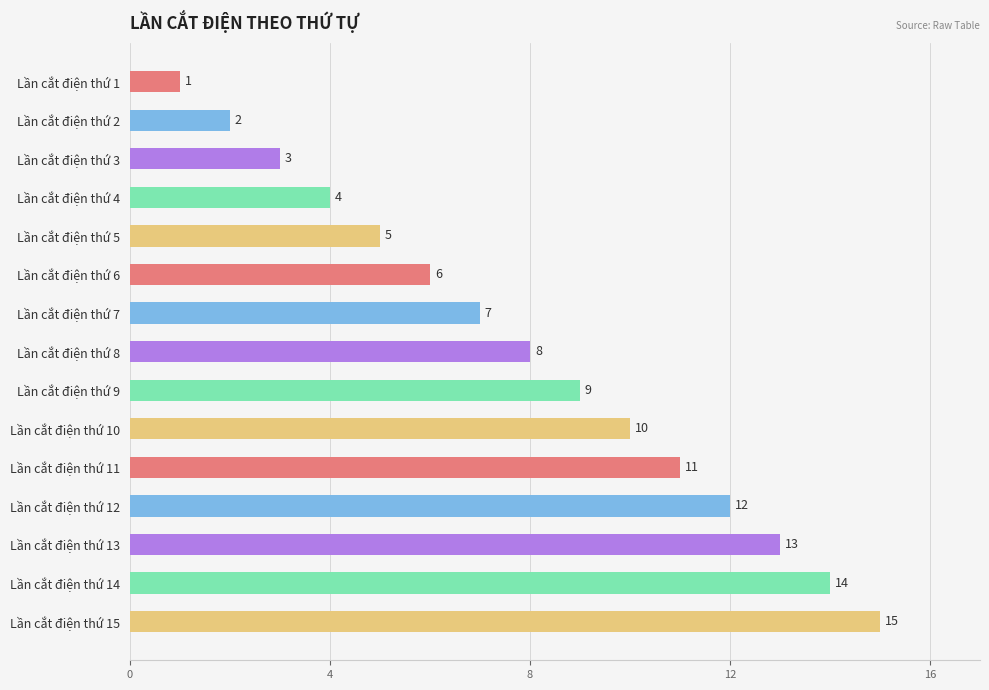

What is the difference between the values at Lần cắt điện thứ 10 and Lần cắt điện thứ 1?

9